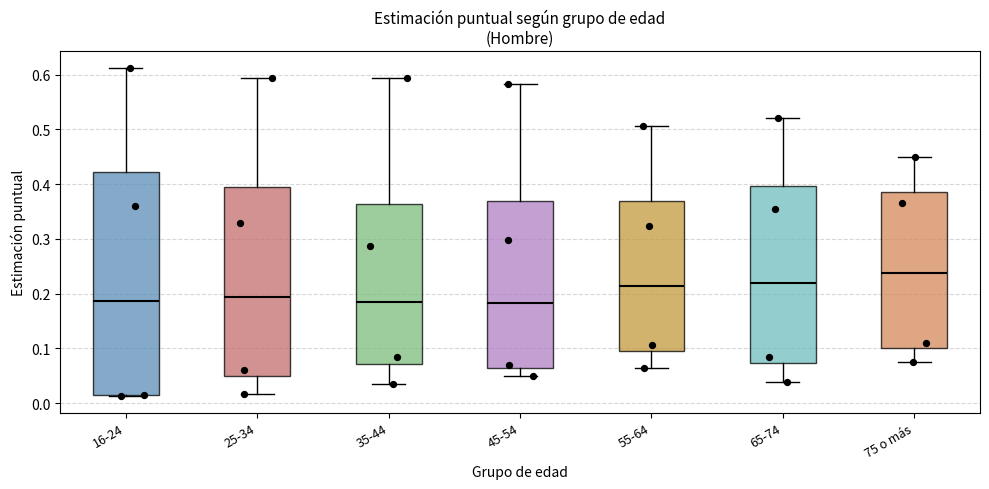

Where does the upper whisker of the box for 65-74 end on the y-axis? The values are not printed on the chart, so give them approximately, as read against the axis.

0.52